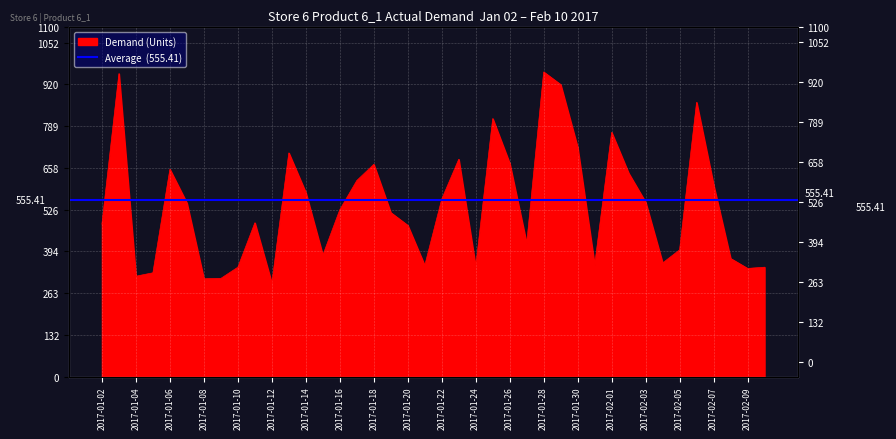

What is the difference between the second highest and second lowest values?

646.3